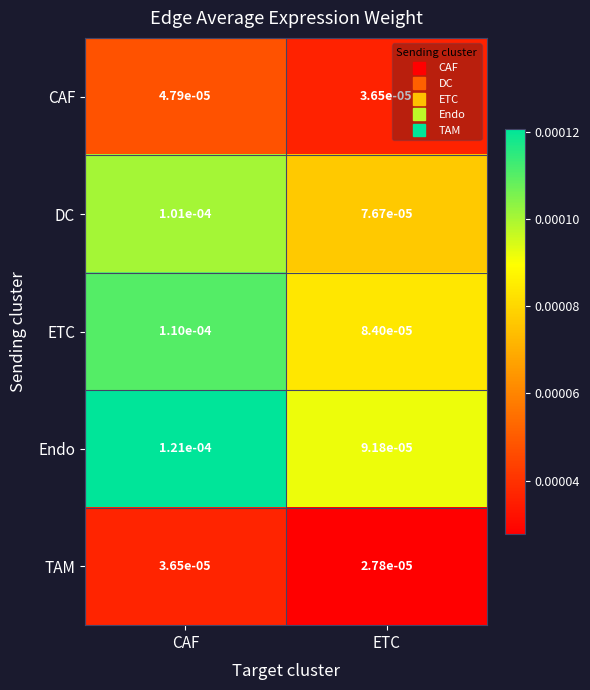

Which series has the largest total across all categories?

Endo